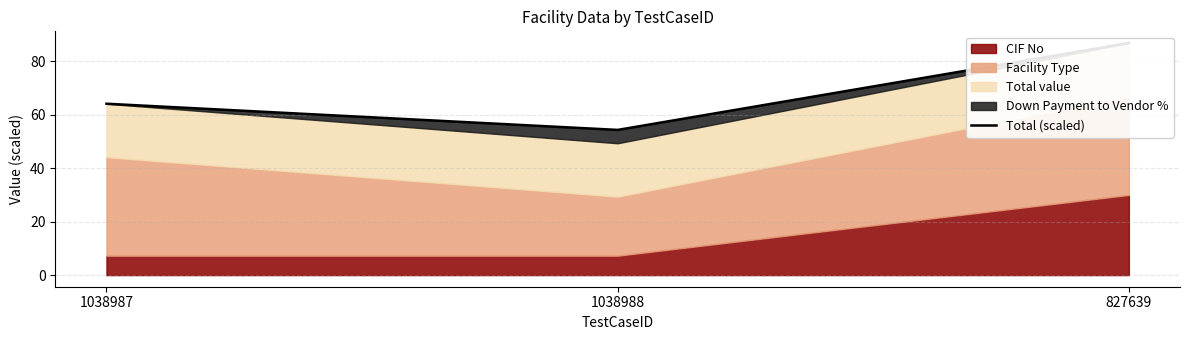

Reading left to right, extract all data points from this chart.

1038987=64.2	1038988=54.4	827639=86.9